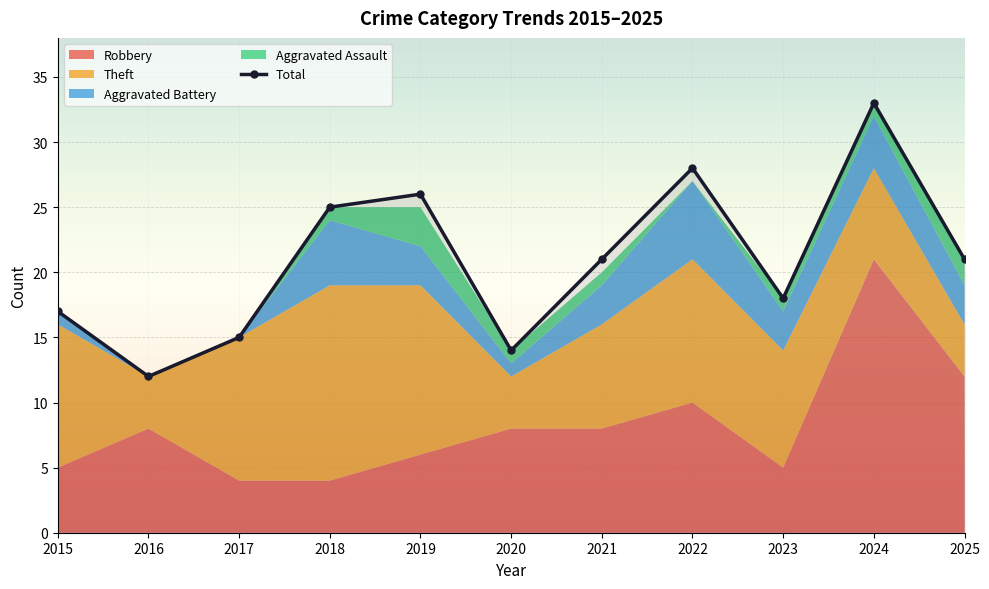

How many interior local peaks (higher than both neighbors) does the data have?

3